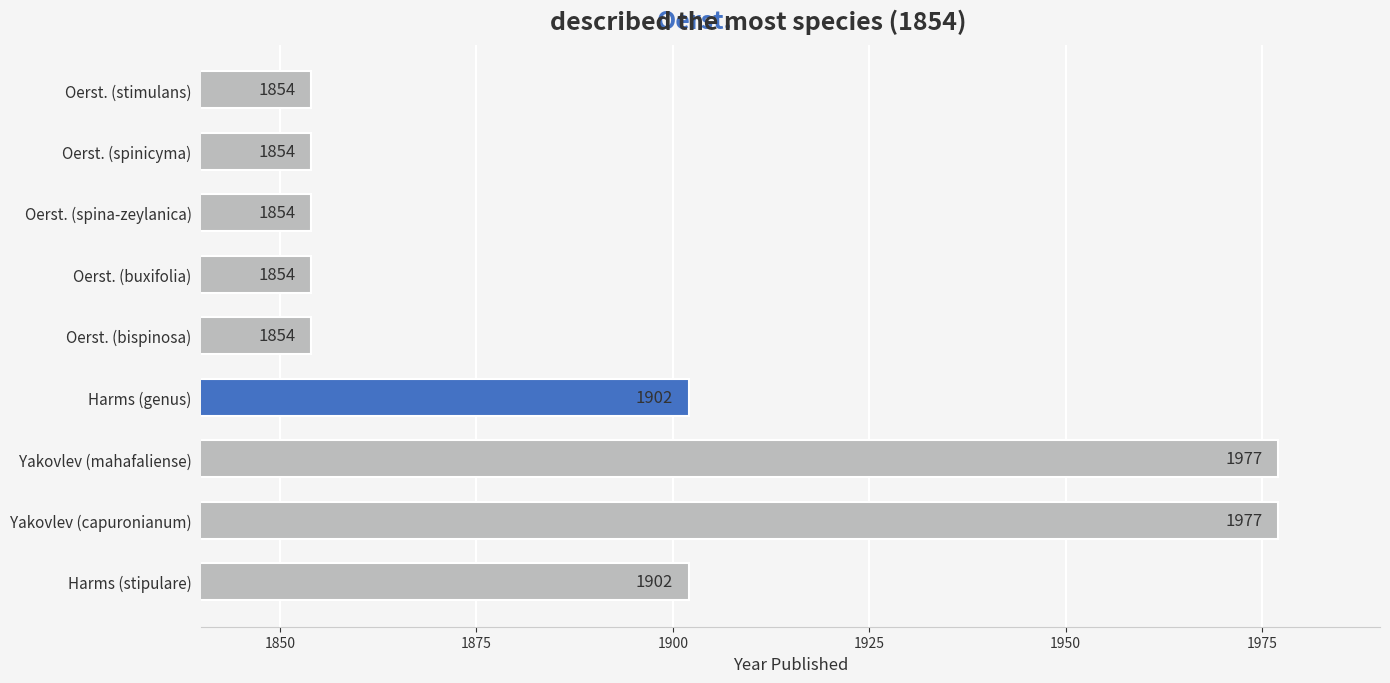

The value at Harms (stipulare) is 2712. True or false?

False